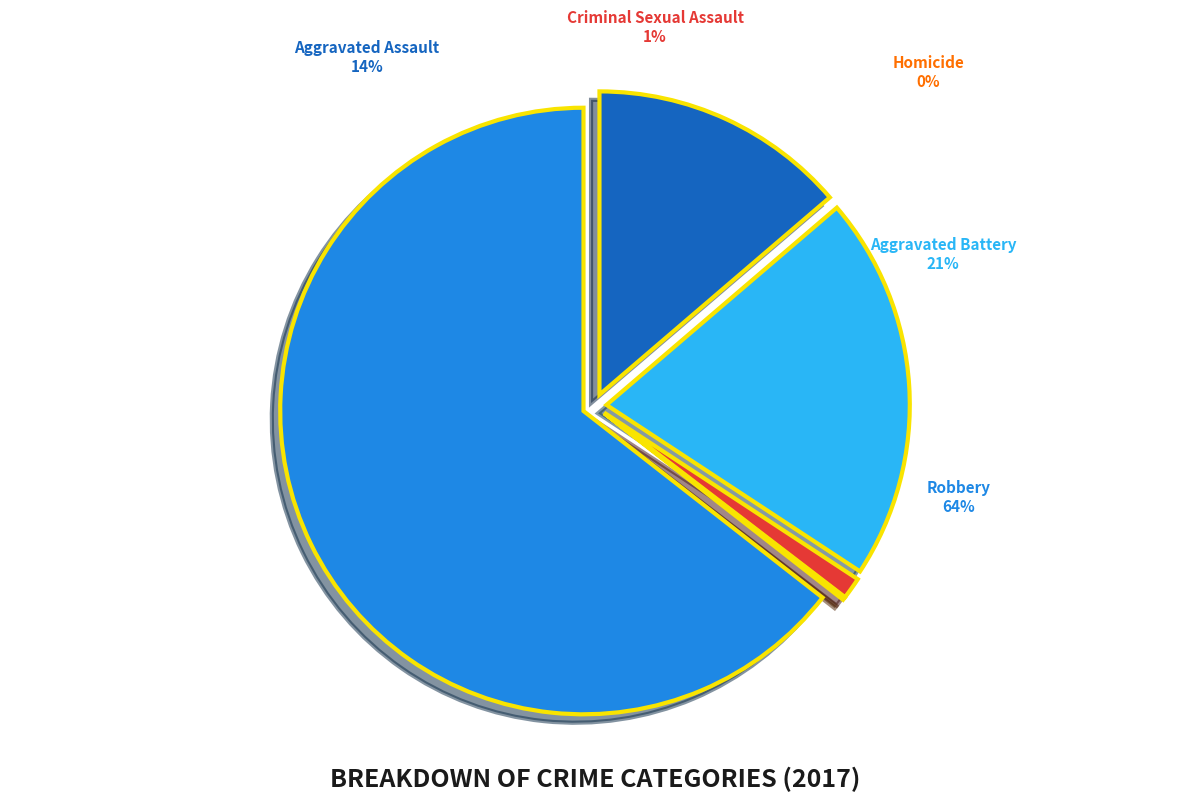

True or false: Homicide accounts for 0% of the total.

True